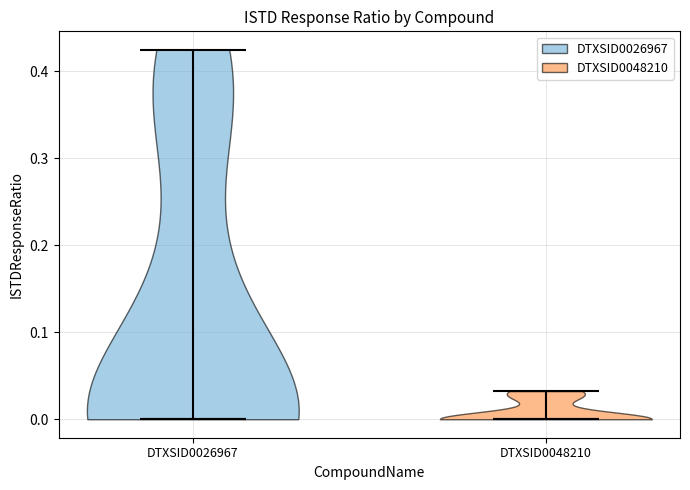

Where does the median line of the violin for DTXSID0048210 sit on the y-axis? The values are not printed on the chart, so give them approximately, as read against the axis.

0.00